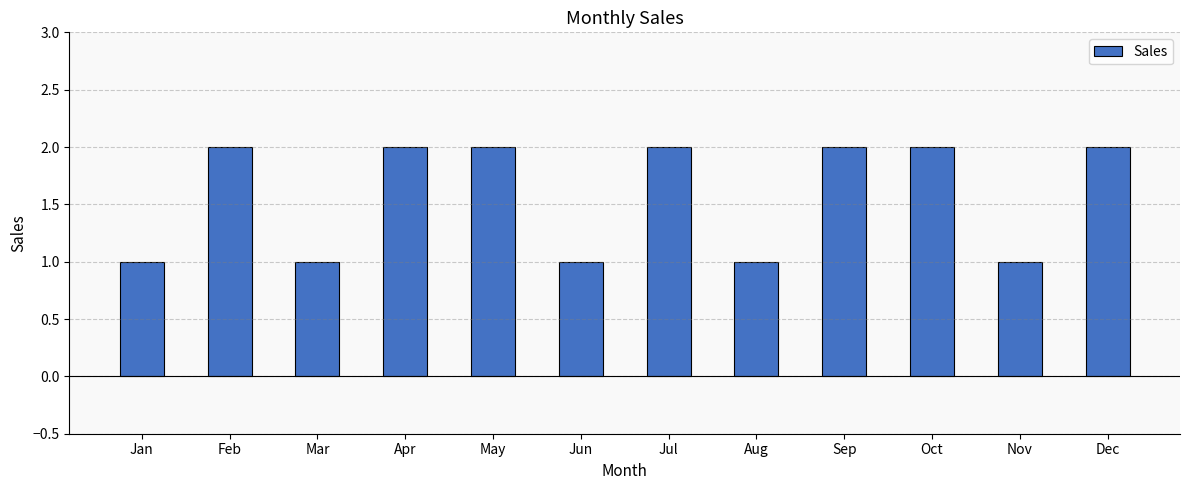

Count the number of data series in this chart.

1